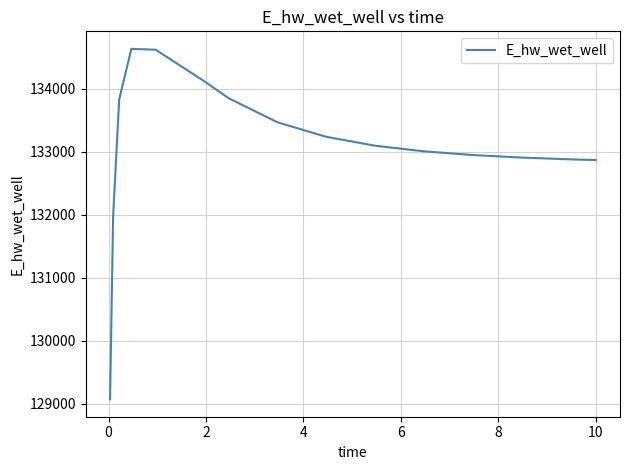

What is the difference between the maximum and minimum values?

5560.1